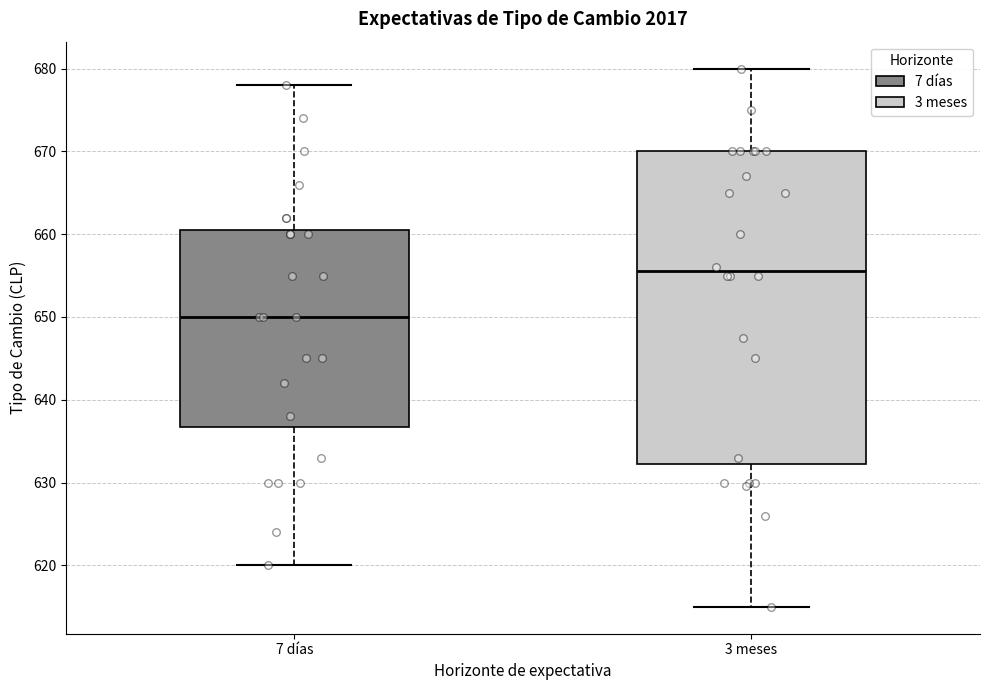

Comparing the boxes themselves (not the whiskers), which one is the tallest?

3 meses